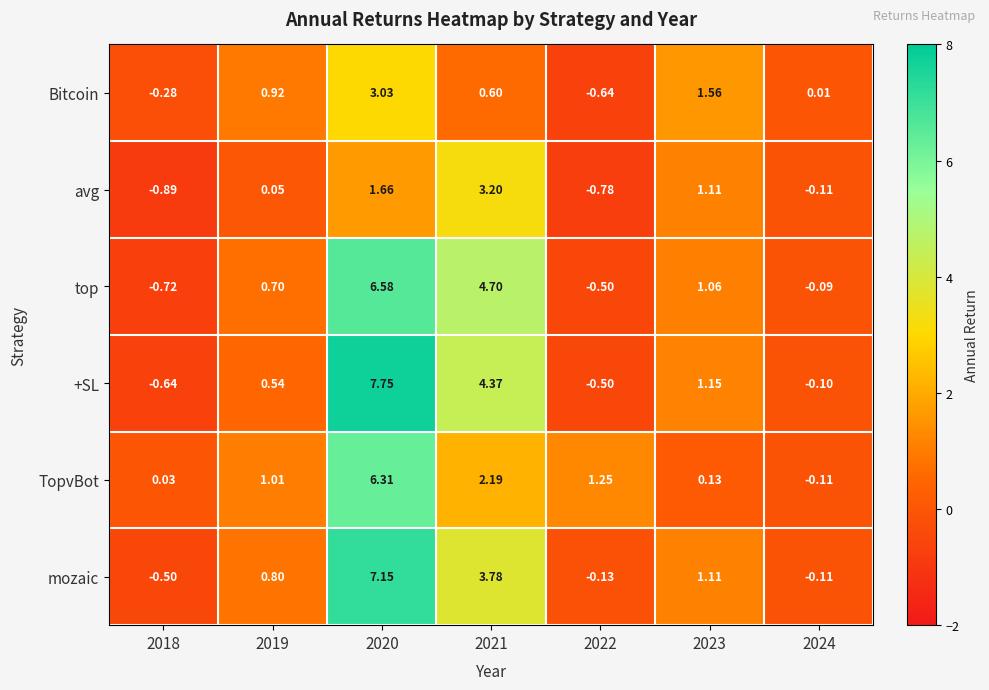

Is the value of top at 2021 greater than the value of Bitcoin at 2024?

Yes